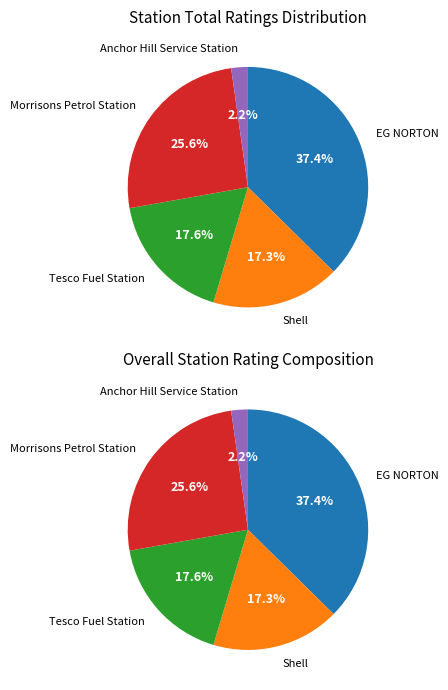

Does Anchor Hill Service Station account for over 50% of the chart?

No